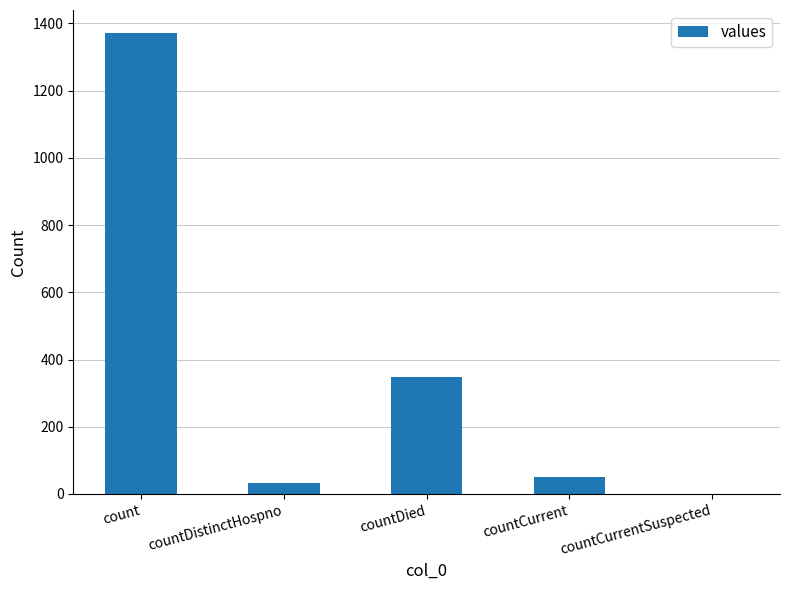

What is the change in value from countDistinctHospno to countDied?

+316